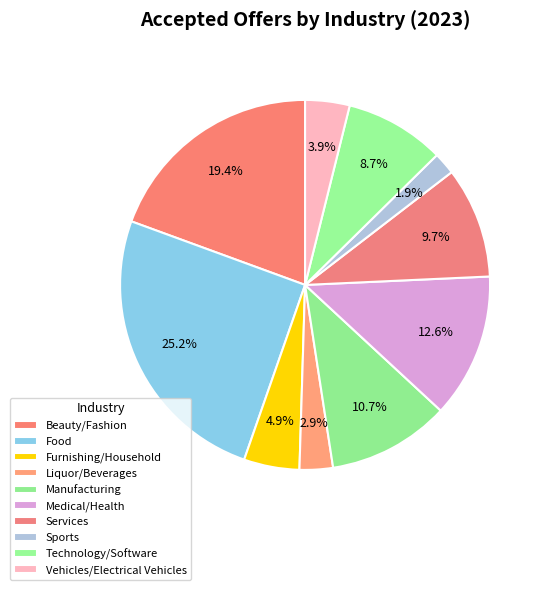

Which category has the smallest portion of the pie?

Sports